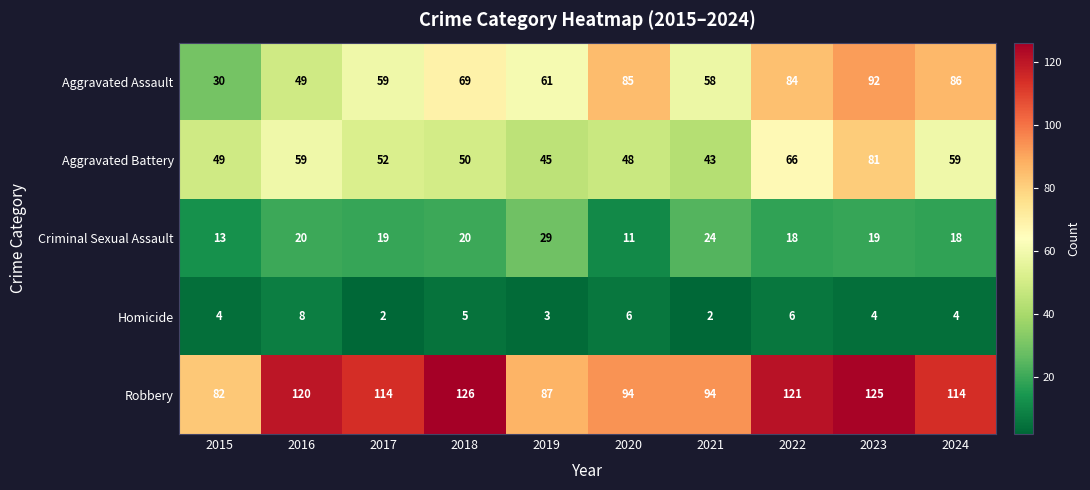

At how many categories does at least one series exceed 32?

10